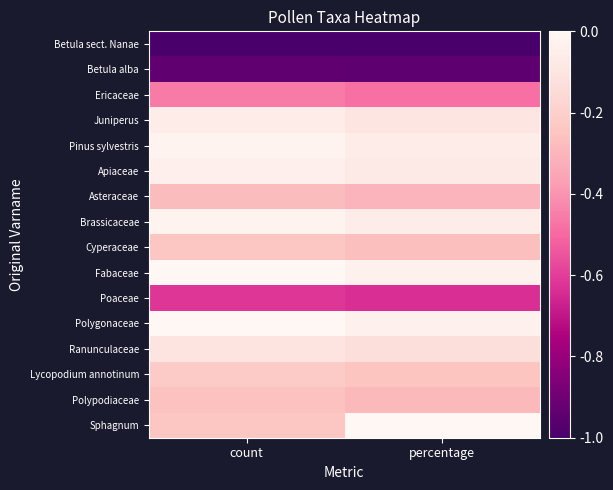

Which series has the widest spread of values?

Sphagnum